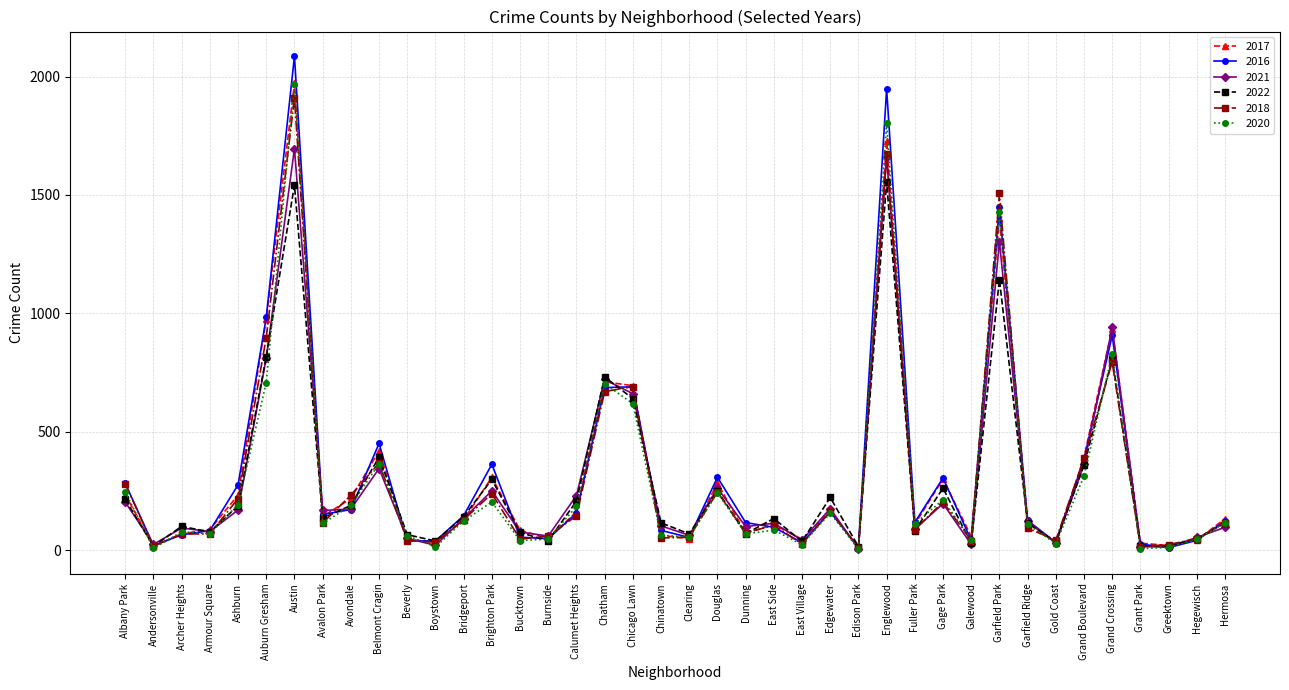

Which series has the largest range (max minus min)?

2016